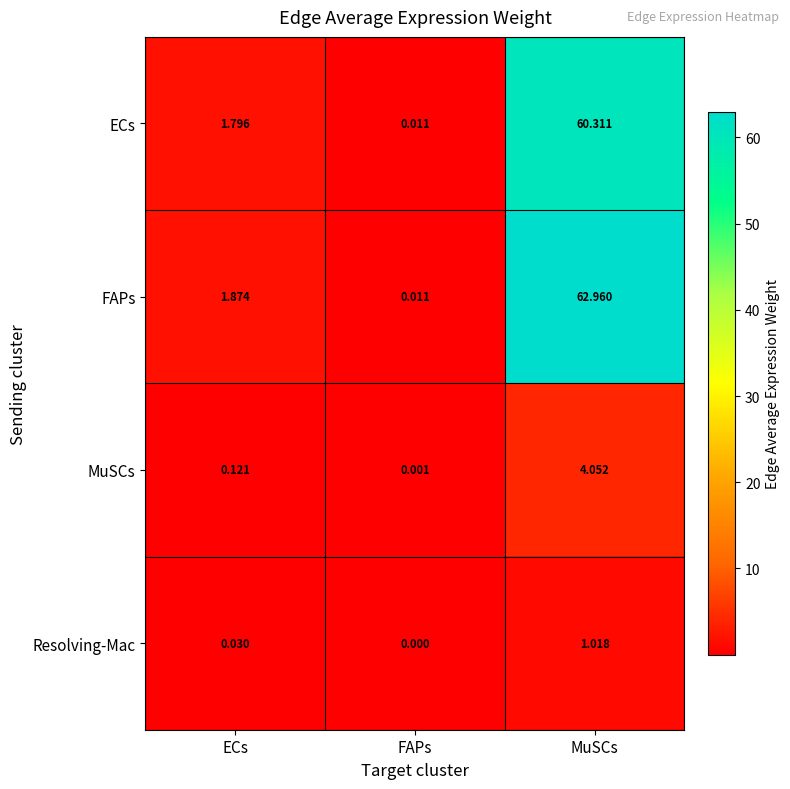

Rank the categories by Resolving-Mac value from highest to lowest.

MuSCs, ECs, FAPs